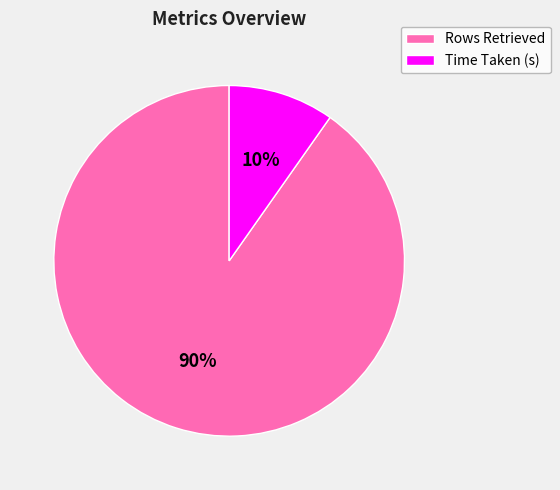

To the nearest percent, what is the combined percentage of Time Taken (s) and Rows Retrieved?

100%